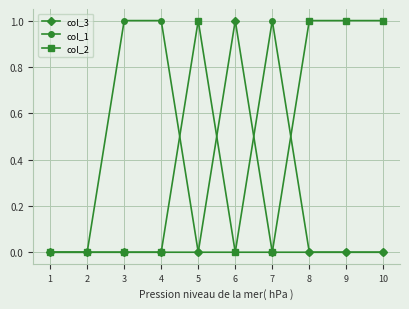

The col_1 series shows 0 at 4. True or false?

False